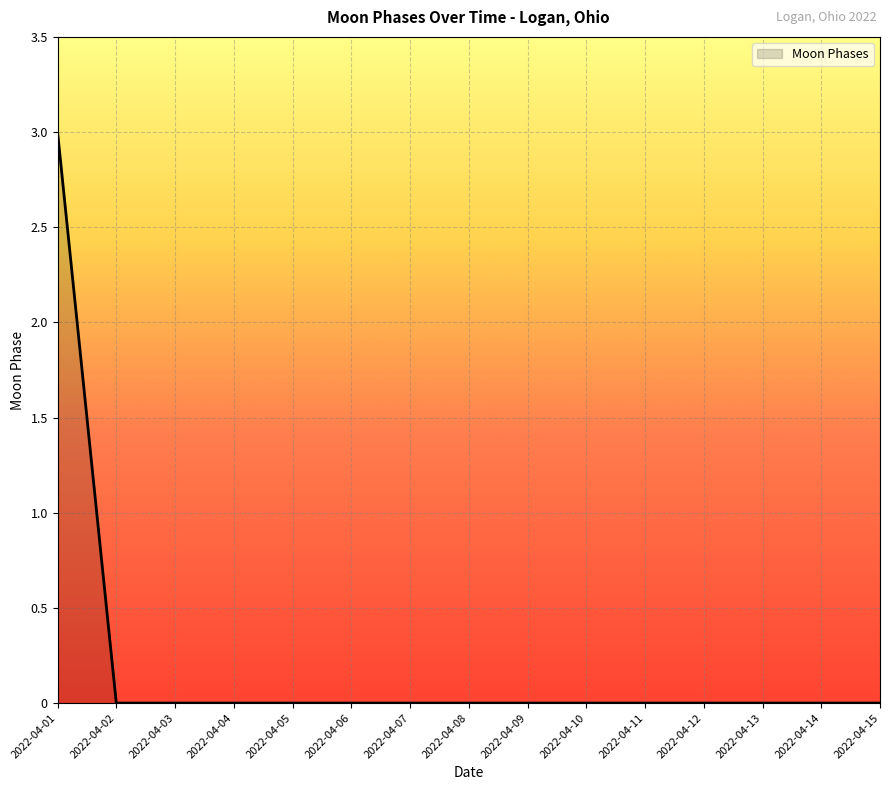

The value at 2022-04-04 is -2. True or false?

False